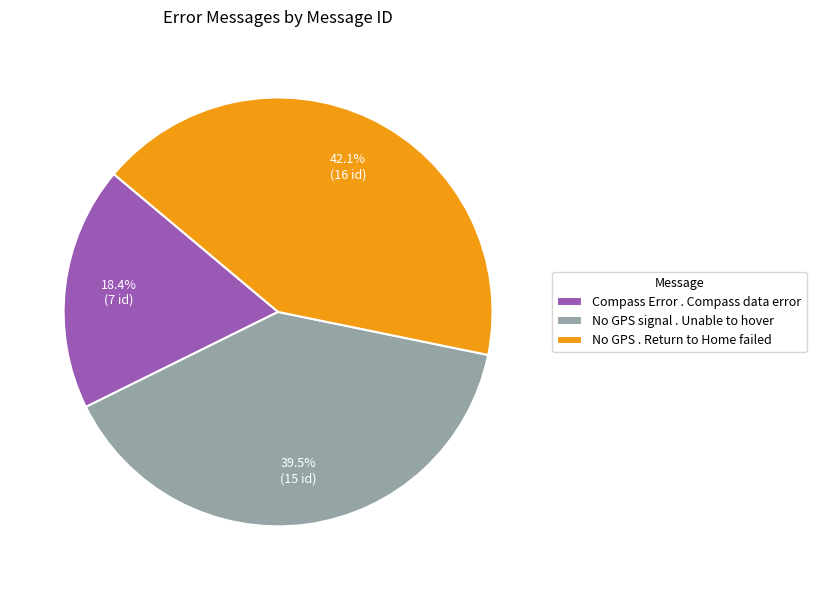

What percentage is the Compass Error . Compass data error slice, to the nearest percent?

18%